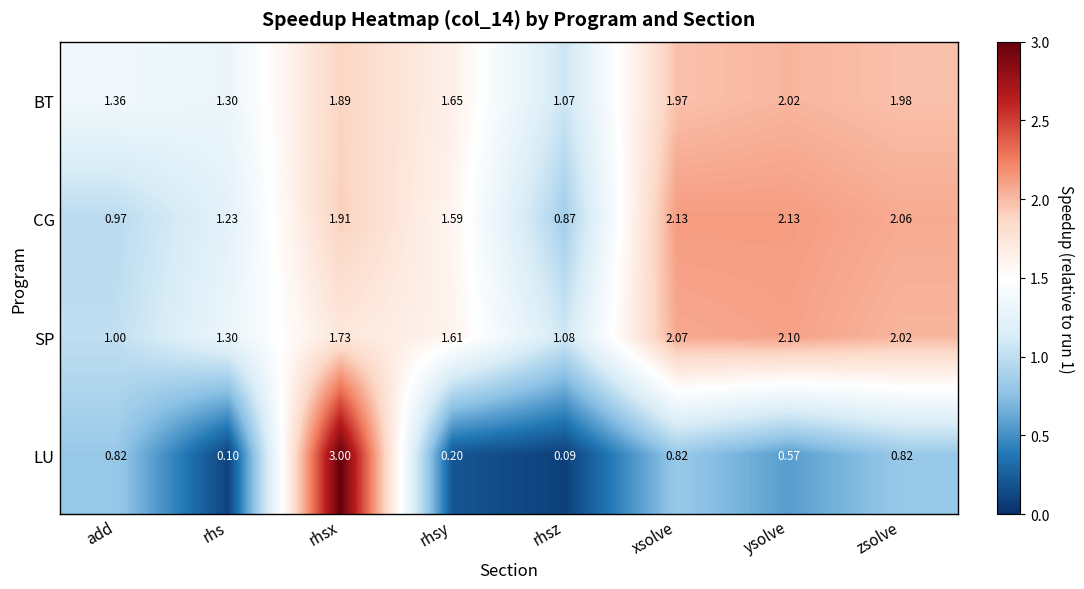

Rank the series by their maximum value, from lowest to highest.

BT, SP, CG, LU